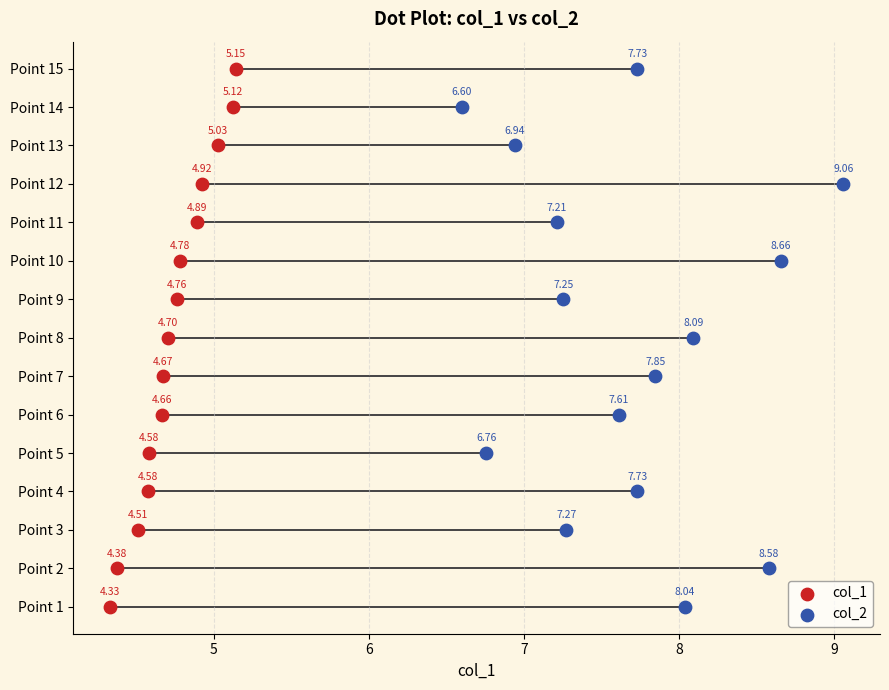

What are all the series names shown in the legend?

col_1, col_2